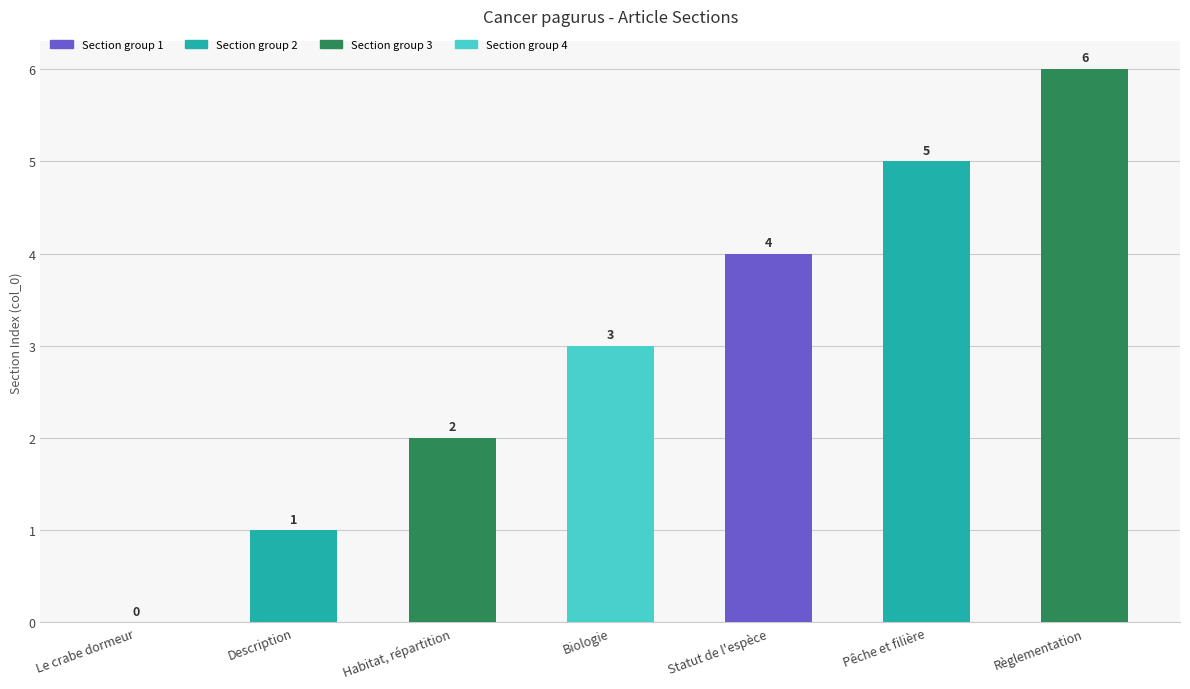

The chart shows a value of 0 at Le crabe dormeur. True or false?

True